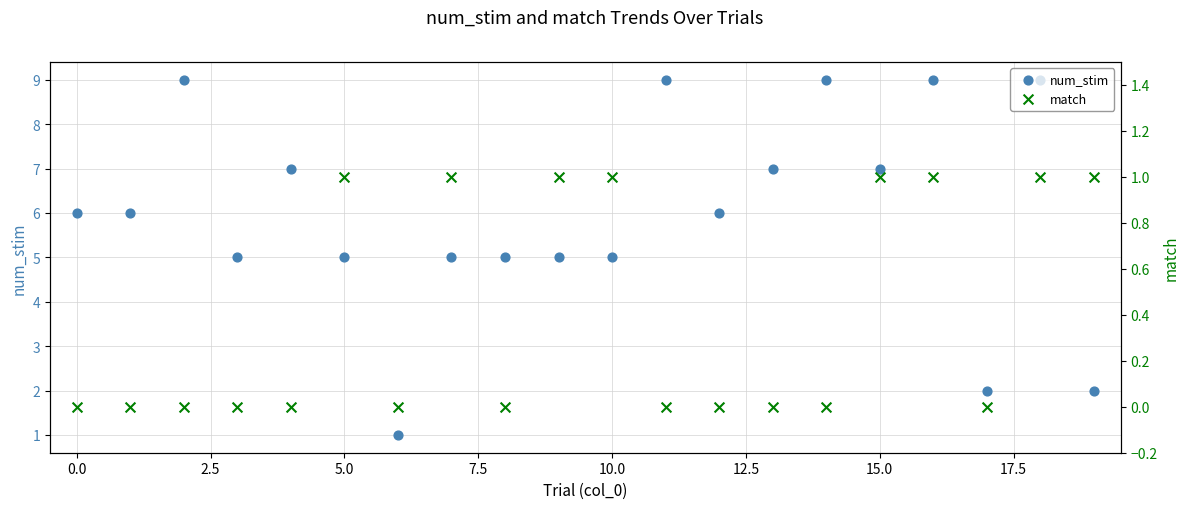

Which series has the largest total across all categories?

num_stim